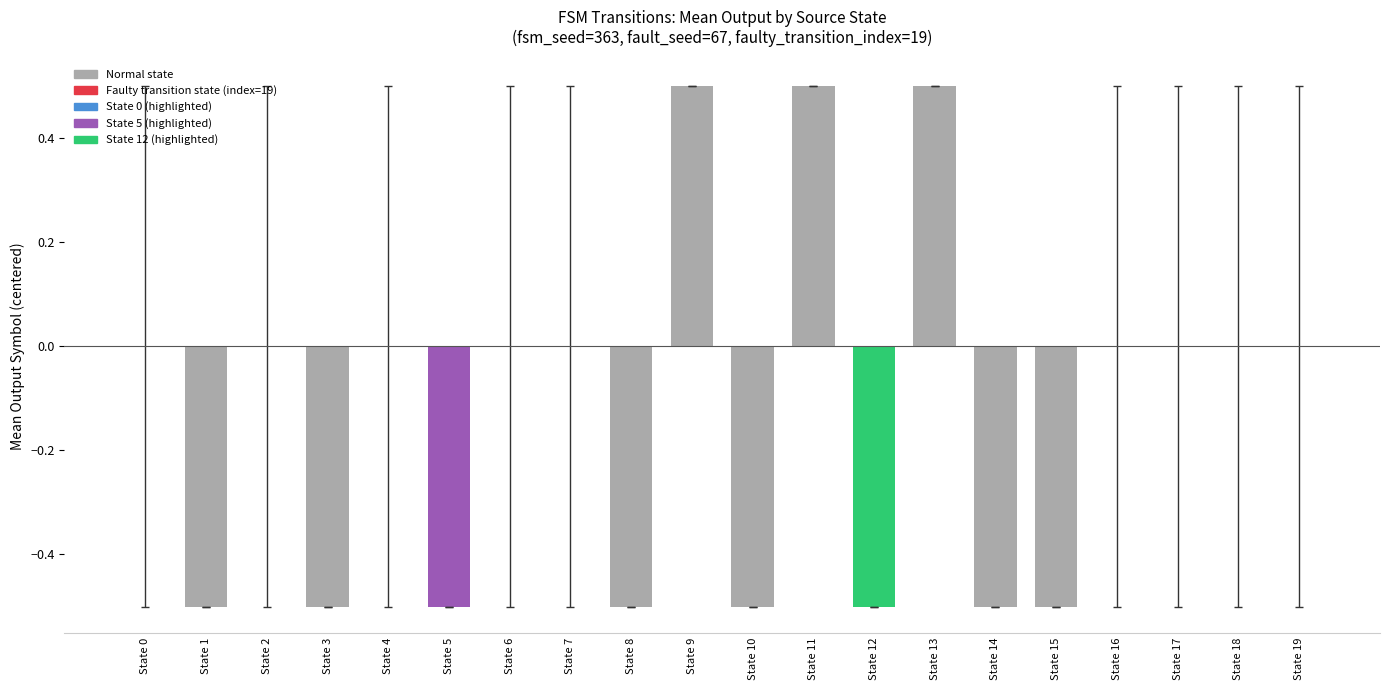

Reading right to left, transcribe all the data shown in this chart.

0.0	0.0	0.0	0.0	-0.5	-0.5	0.5	-0.5	0.5	-0.5	0.5	-0.5	0.0	0.0	-0.5	0.0	-0.5	0.0	-0.5	0.0